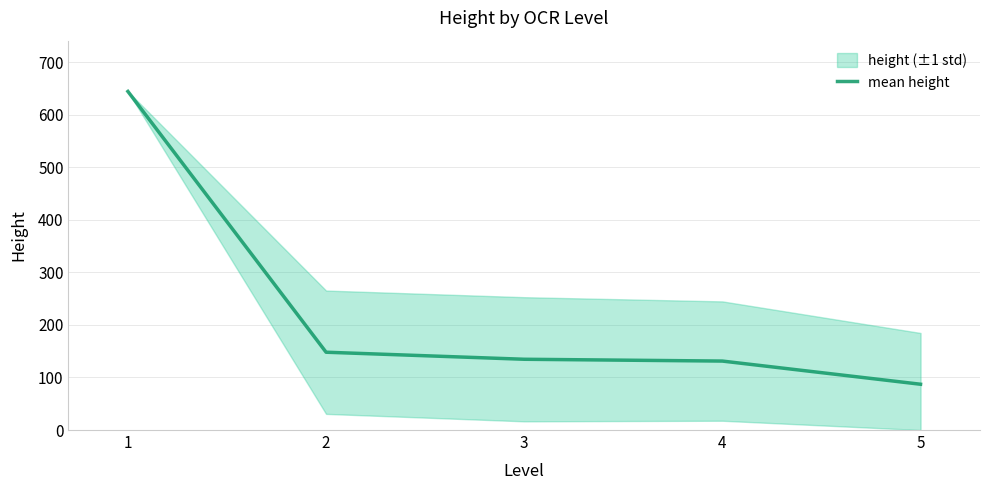

Which has a higher value, 1 or 2?

1